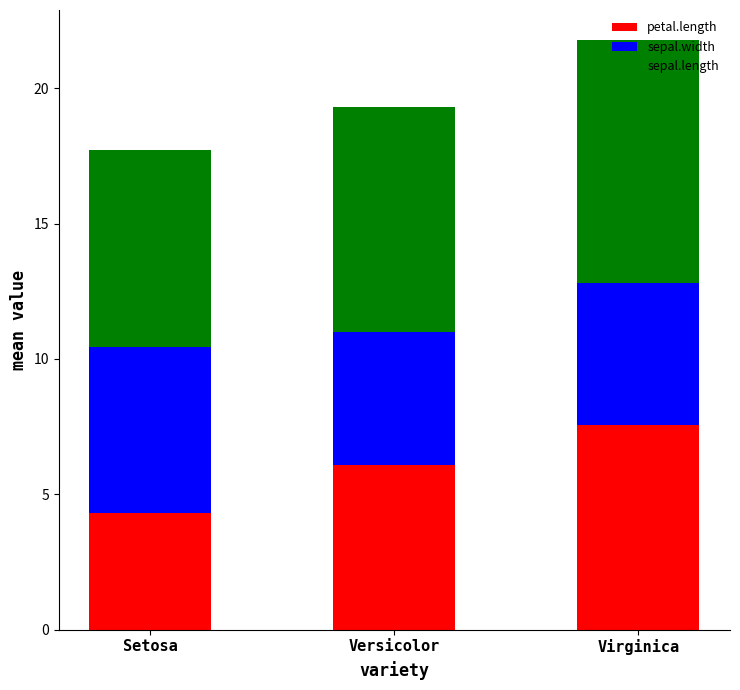

What are all the series names shown in the legend?

petal.length, sepal.width, sepal.length